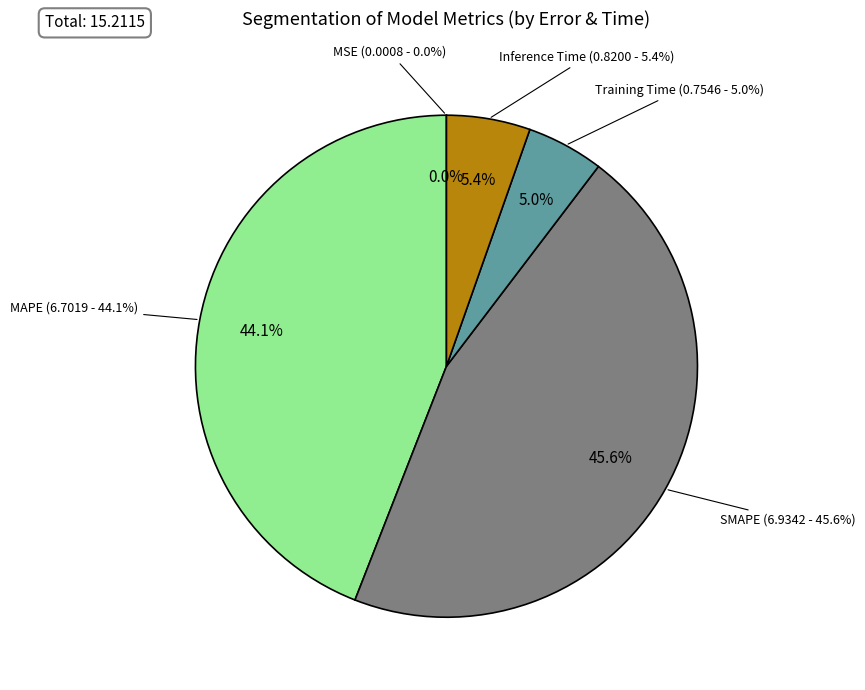

To the nearest percent, what is the difference between the largest and smallest slice percentages?

46%